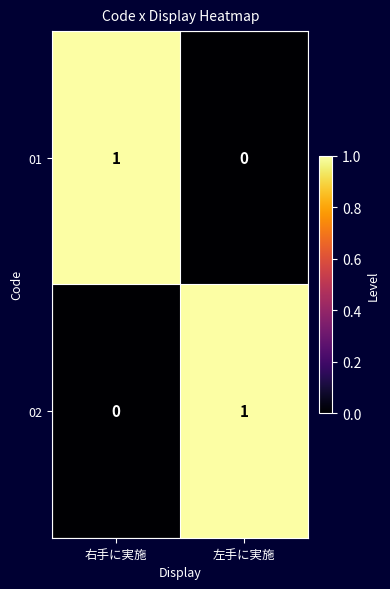

At 右手に実施, list the series in order from smallest to largest.

02, 01